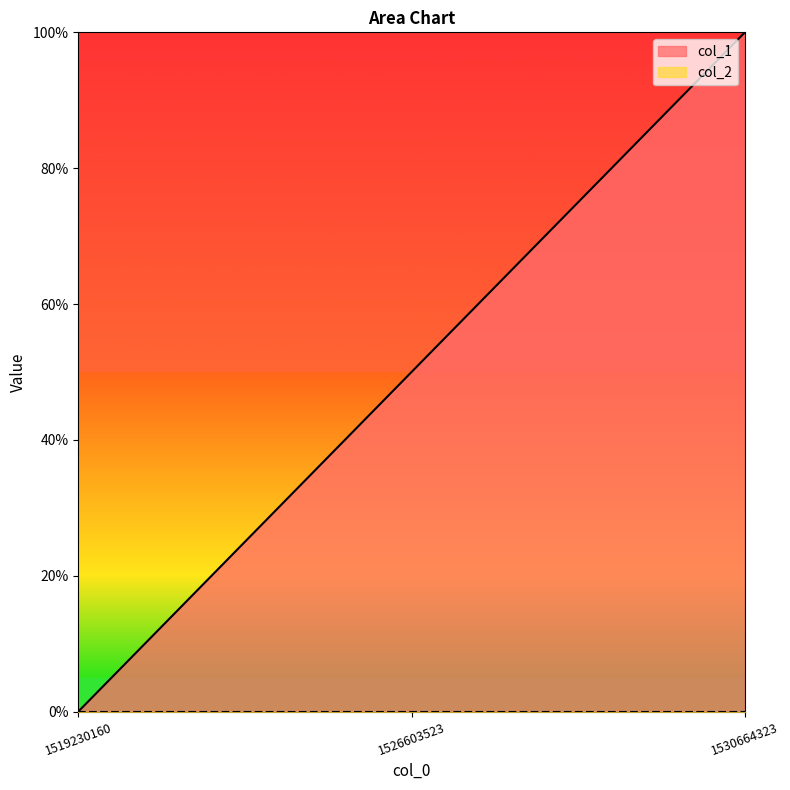

What is the sum of the values at 1526603523 and 1519230160?

1